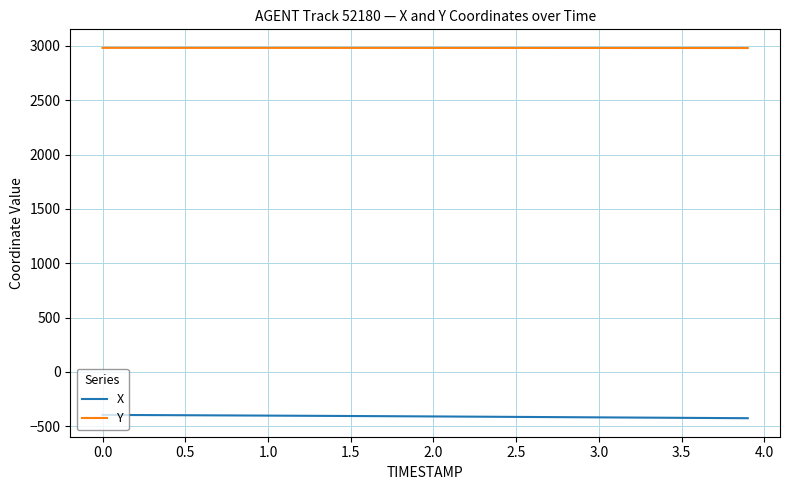

List the series in order of their overall mean, lowest first.

X, Y